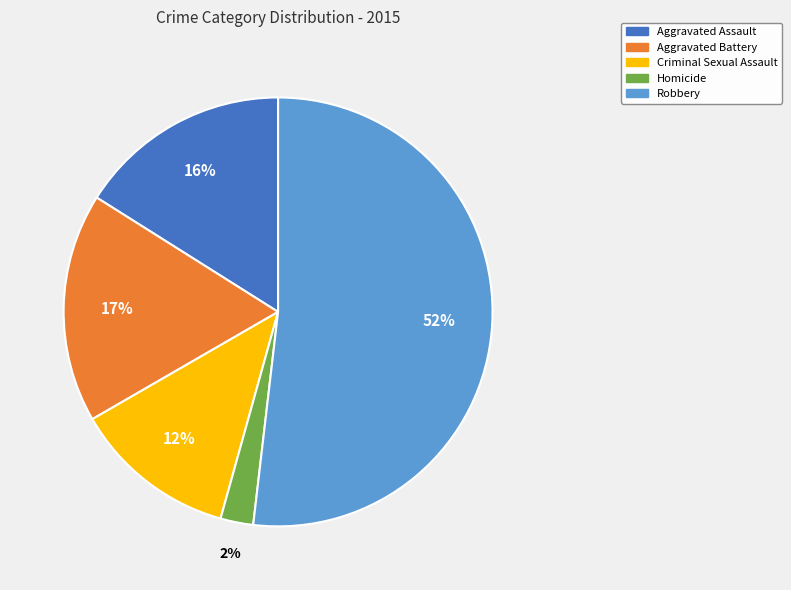

To the nearest percent, what is the average slice percentage?

20%